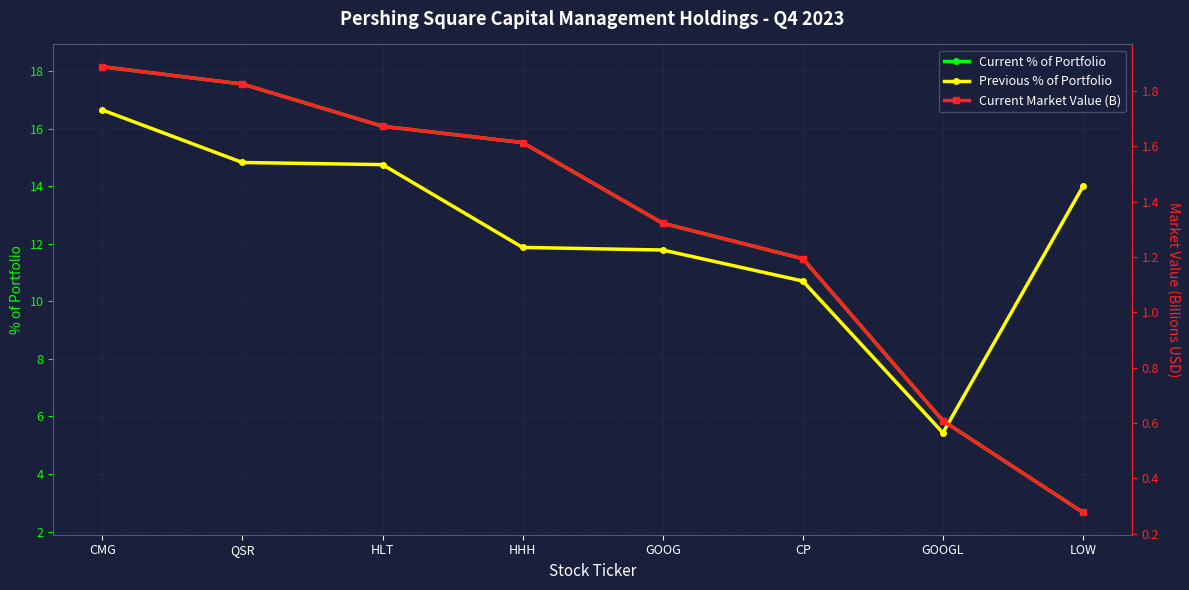

How many lines are shown in the chart?

3